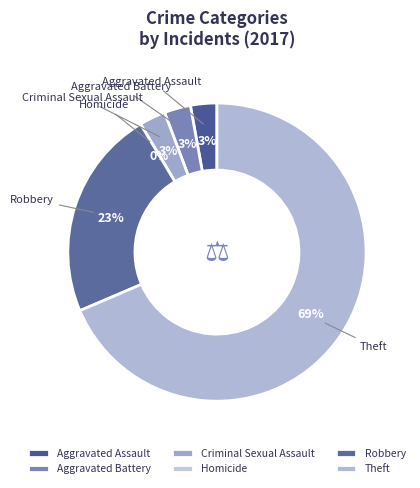

To the nearest percent, what is the combined percentage of Aggravated Battery and Criminal Sexual Assault?

6%